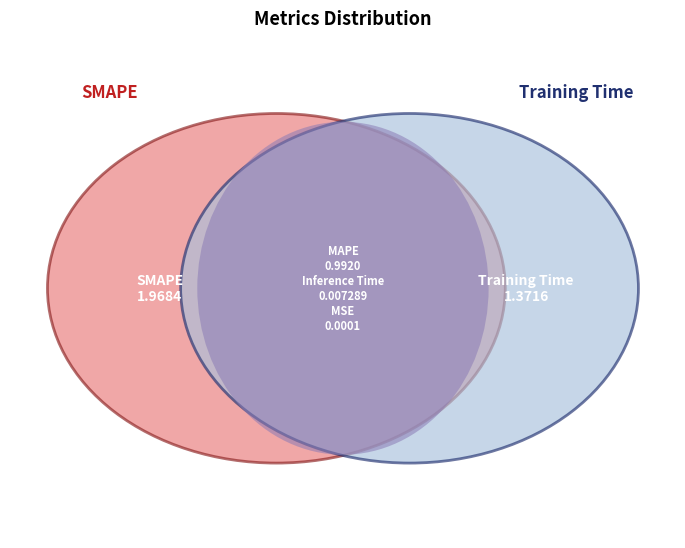

Which category has the smallest portion of the pie?

MSE